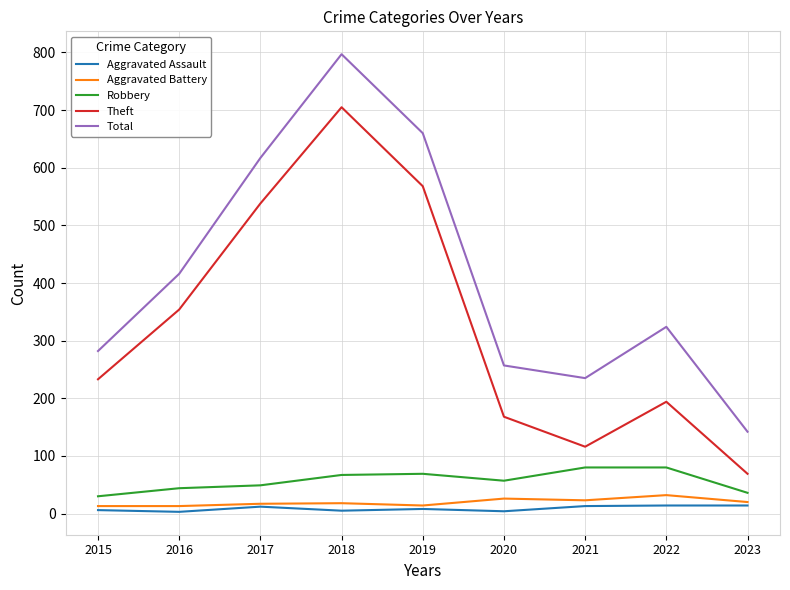

True or false: Aggravated Battery and Total cross at least once.

False